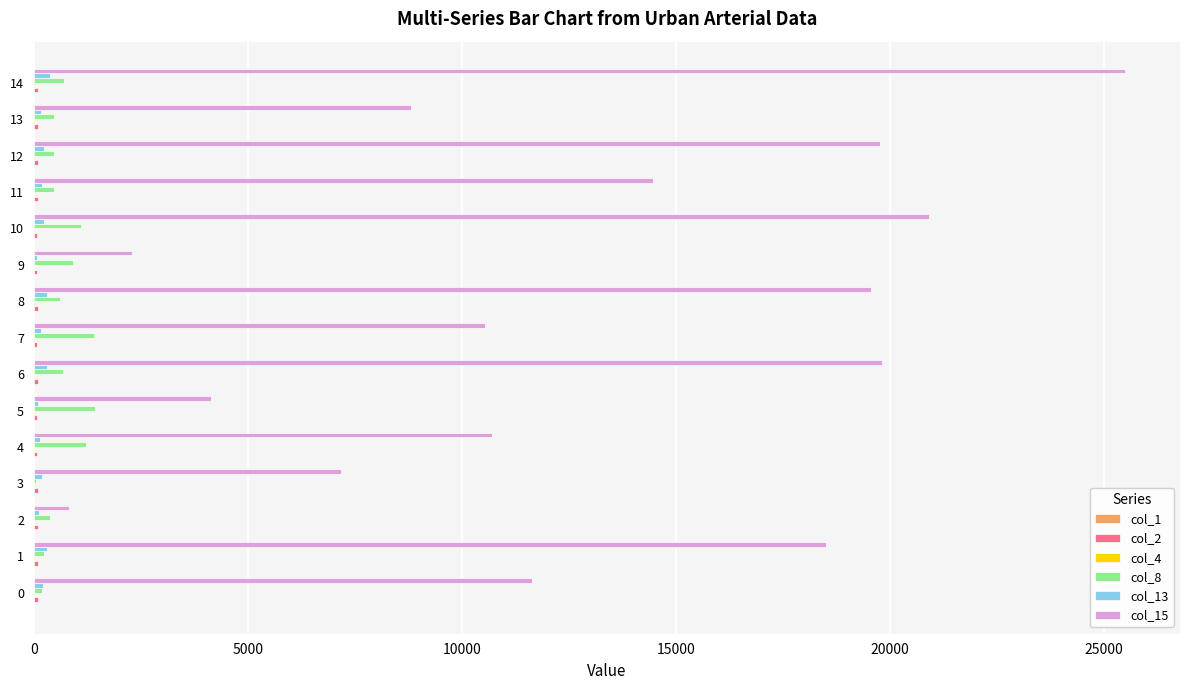

What is the greatest value displayed?

25496.3